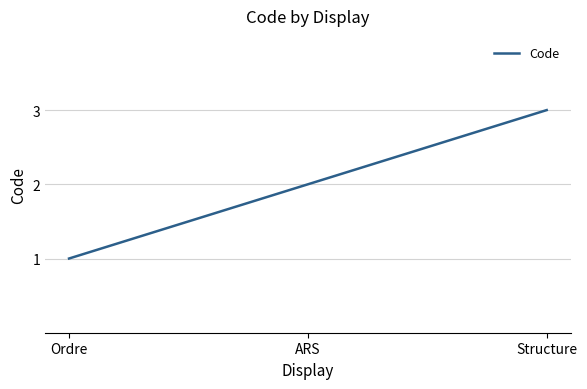

Reading left to right, extract all data points from this chart.

1	2	3